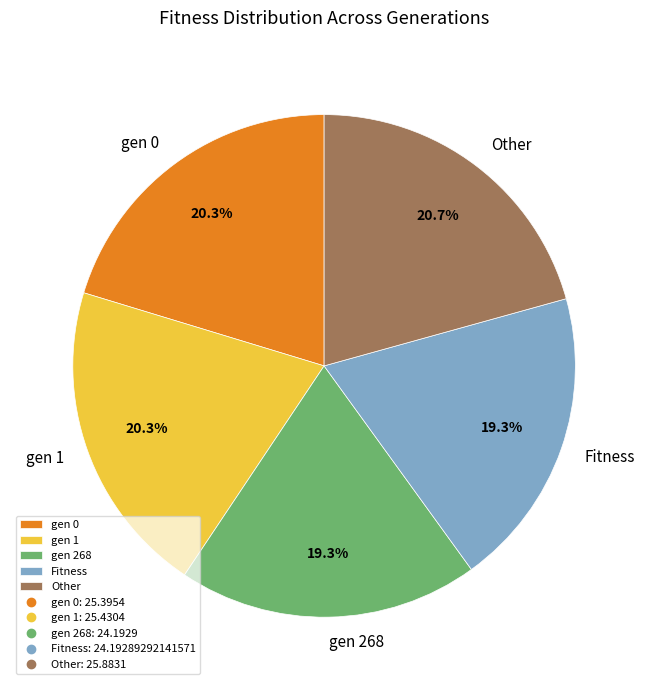

What is the total percentage of Other and Fitness?

40.0%